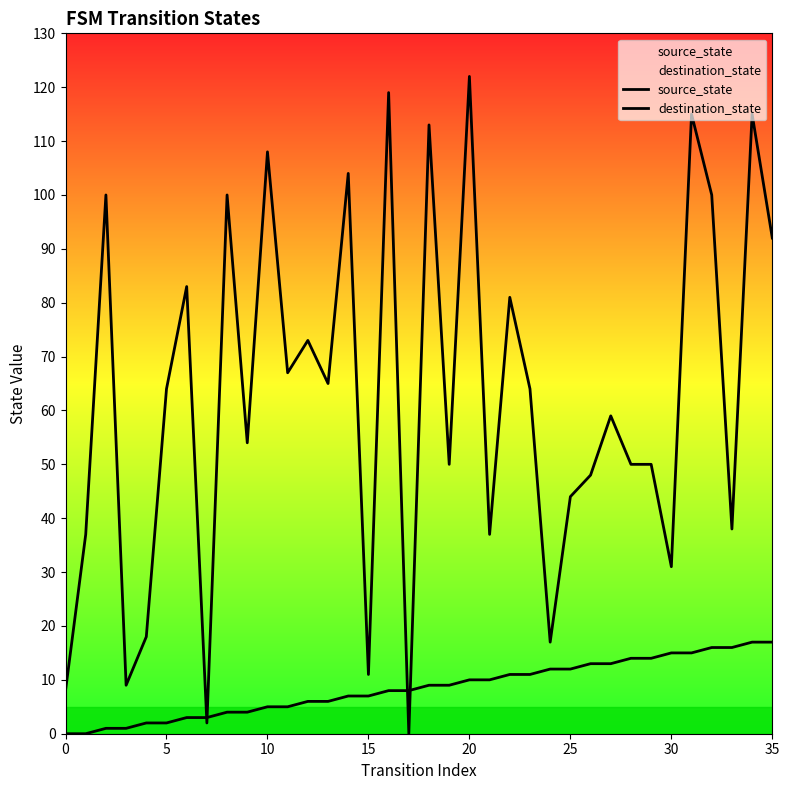

Rank the series by their maximum value, from highest to lowest.

destination_state, source_state